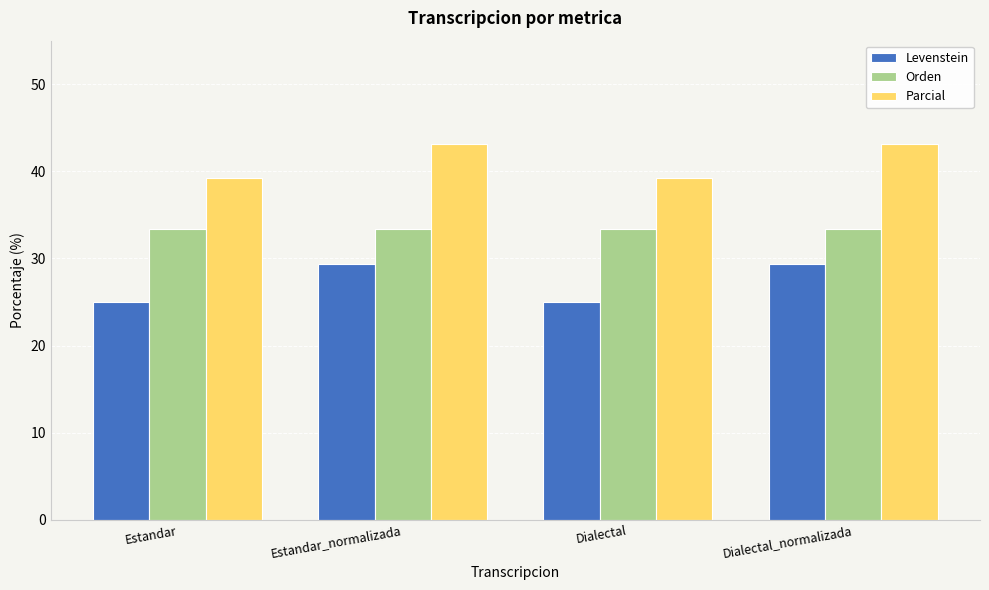

Which series has the widest spread of values?

Levenstein